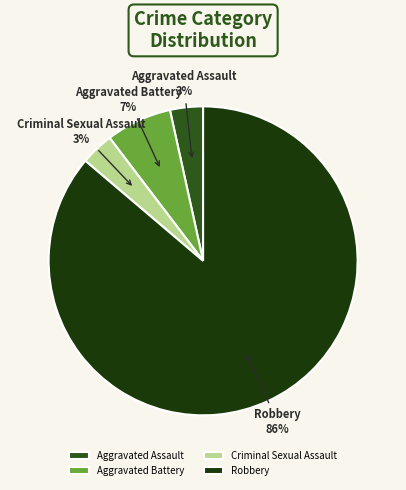

Count the number of slices in the pie.

4